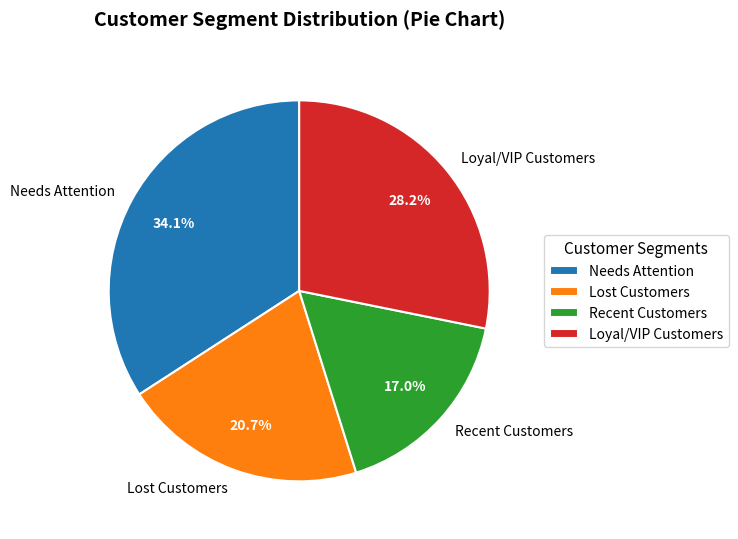

What portion of the pie excludes Loyal/VIP Customers?

71.8%